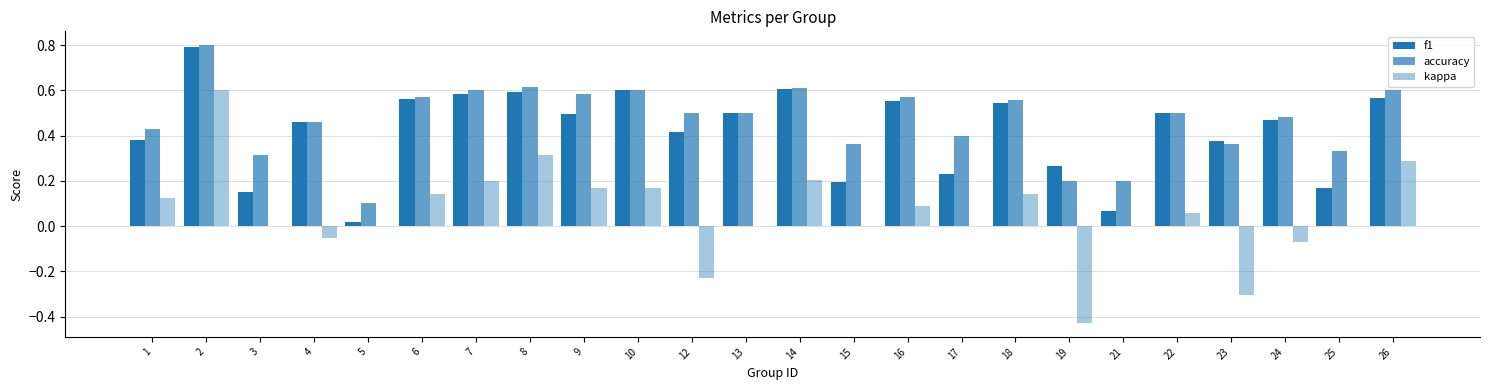

The value of kappa at 15 is 0.3. True or false?

False